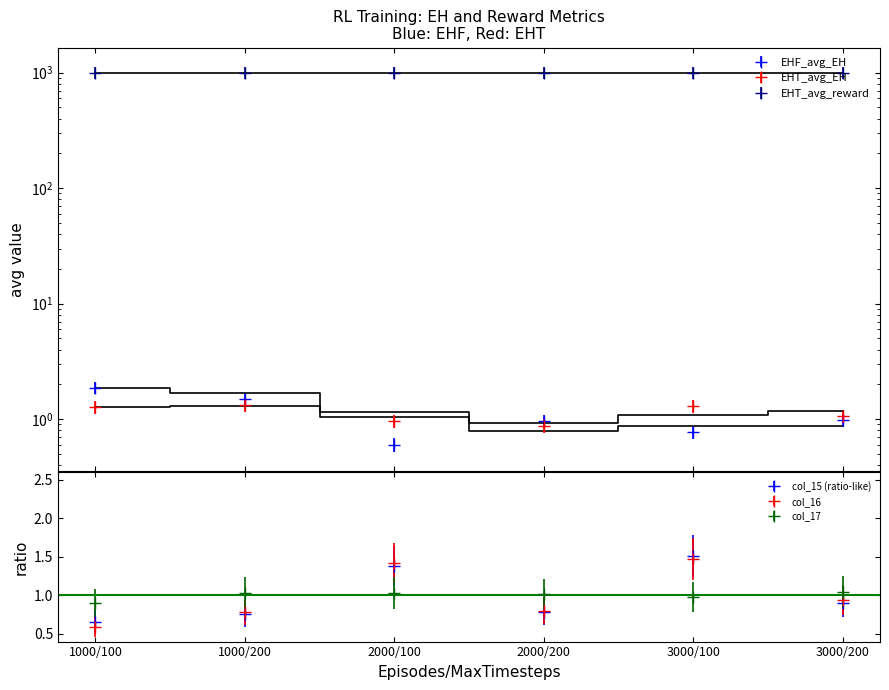

At which category does col_16 reach its first local peak?

2000/100